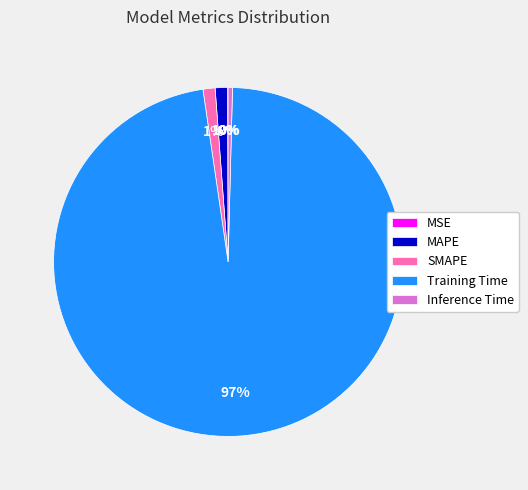

Which slice represents more than half of the pie?

Training Time